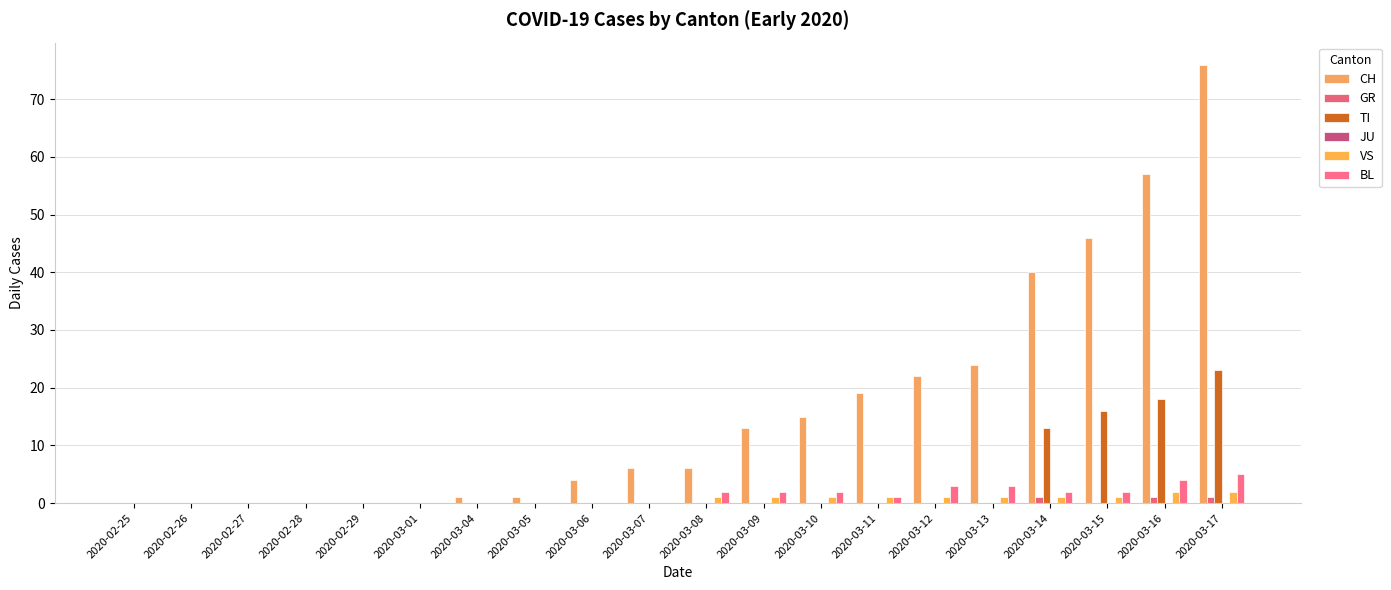

What is the difference between the highest and lowest values at 2020-03-13?

24